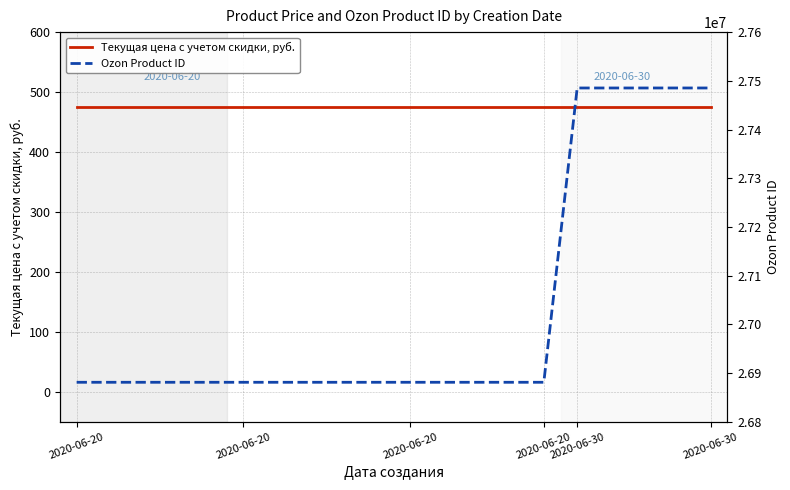

What are all the series names shown in the legend?

Текущая цена с учетом скидки, руб., Ozon Product ID